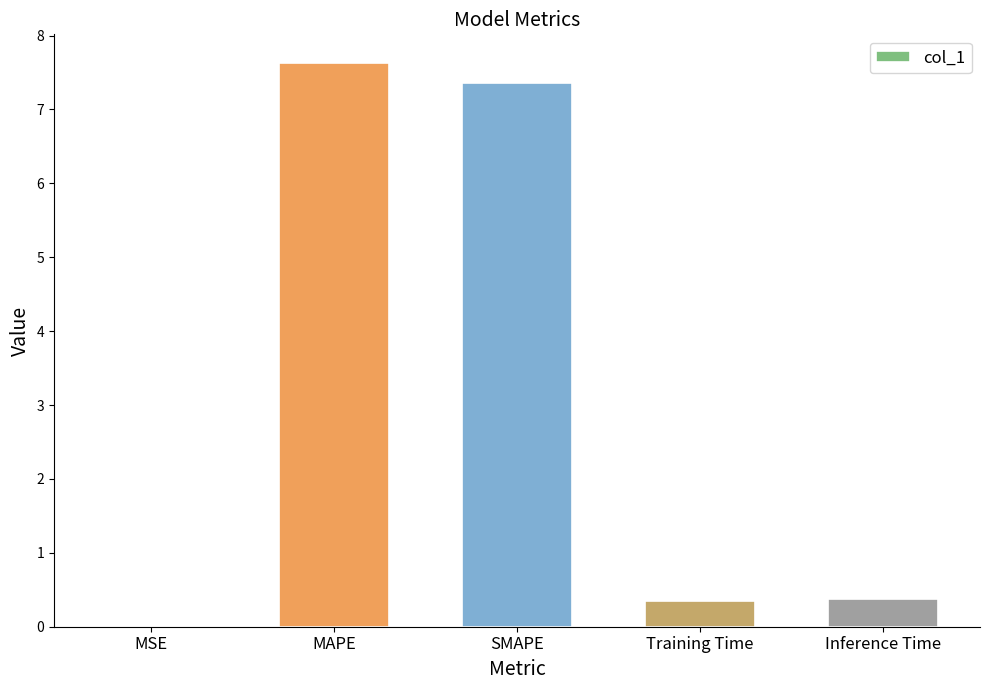

Does the chart contain stacked bars?

No